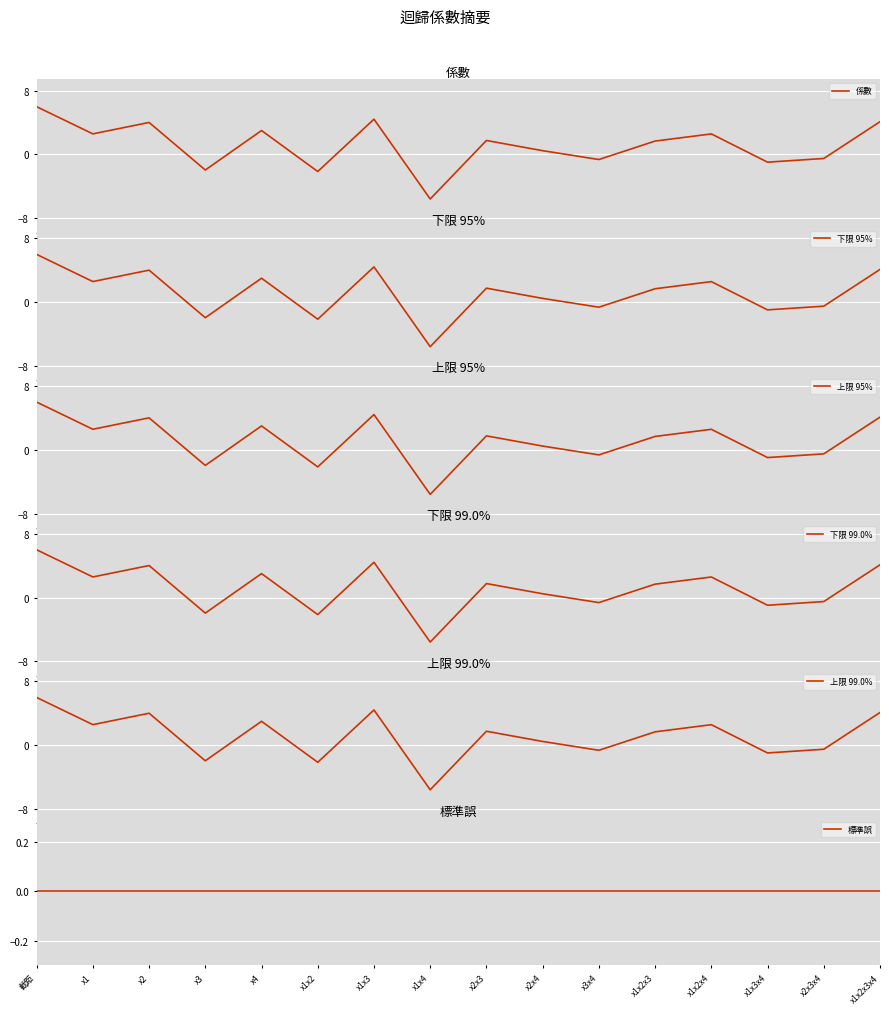

What are all the series names shown in the legend?

係數, 下限 95%, 上限 95%, 下限 99.0%, 上限 99.0%, 標準誤